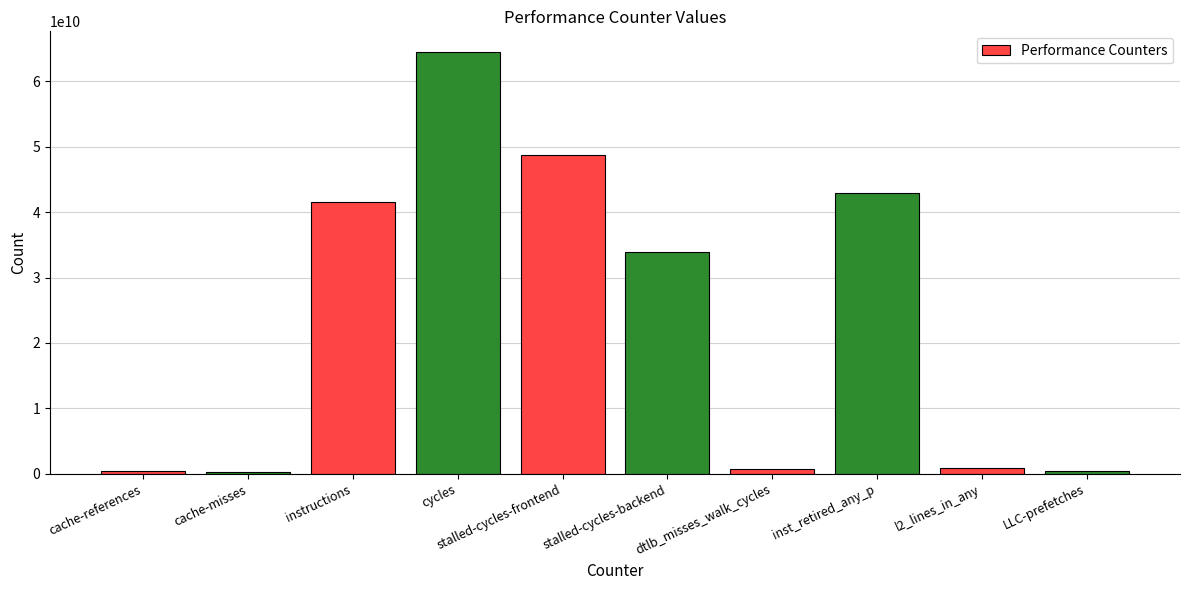

What is the ratio of the value at LLC-prefetches to the value at cache-misses?

1.9